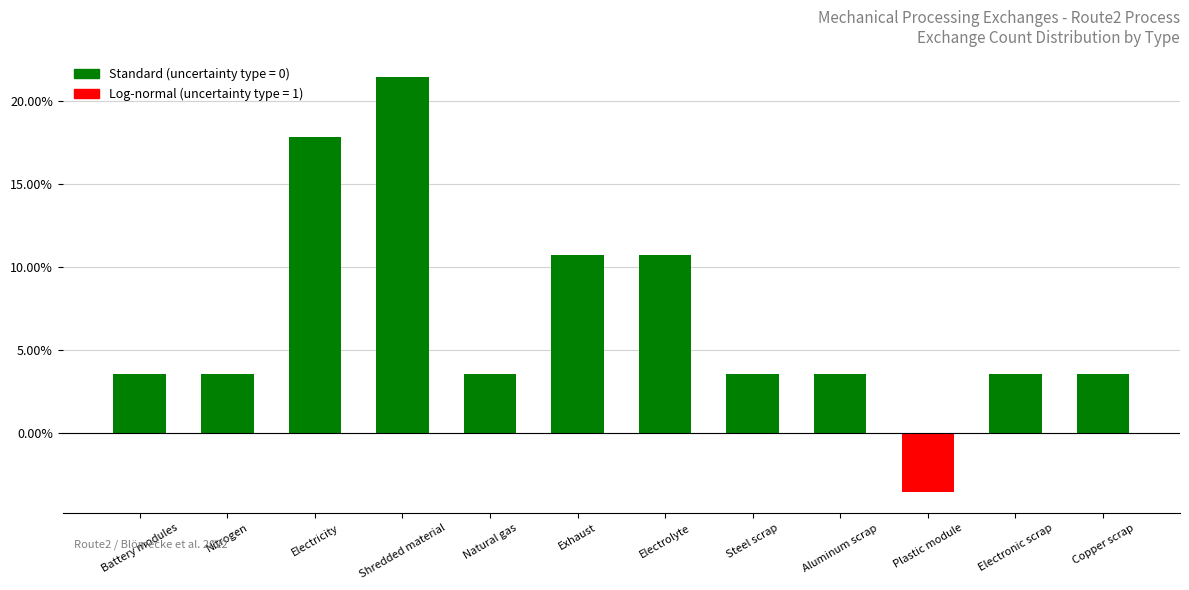

Reading right to left, list all the values displayed in this chart.

0.0	0.0	-0.0	0.0	0.0	0.1	0.1	0.0	0.2	0.2	0.0	0.0